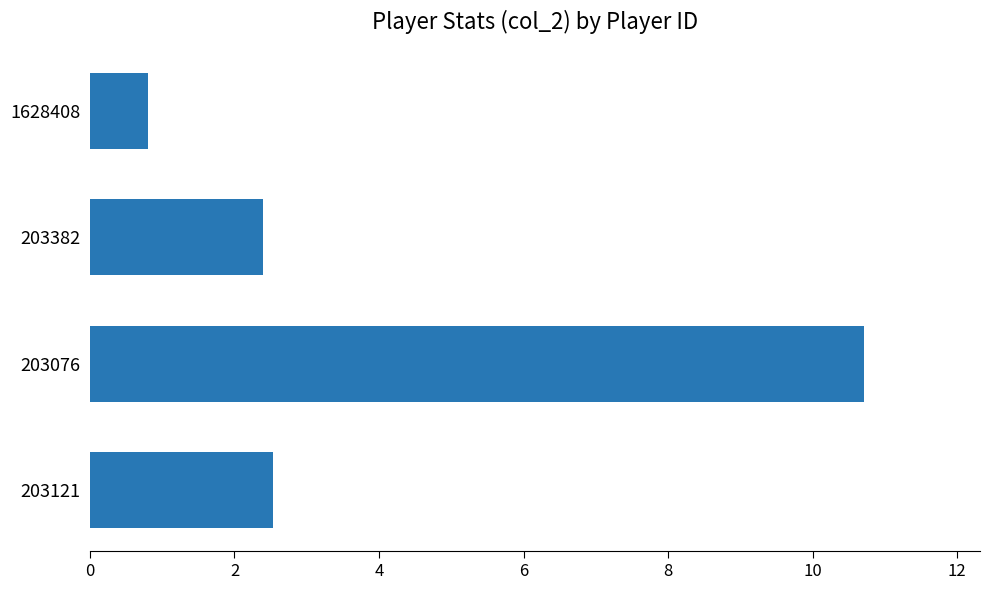

What is the difference between the maximum and minimum values?

9.9